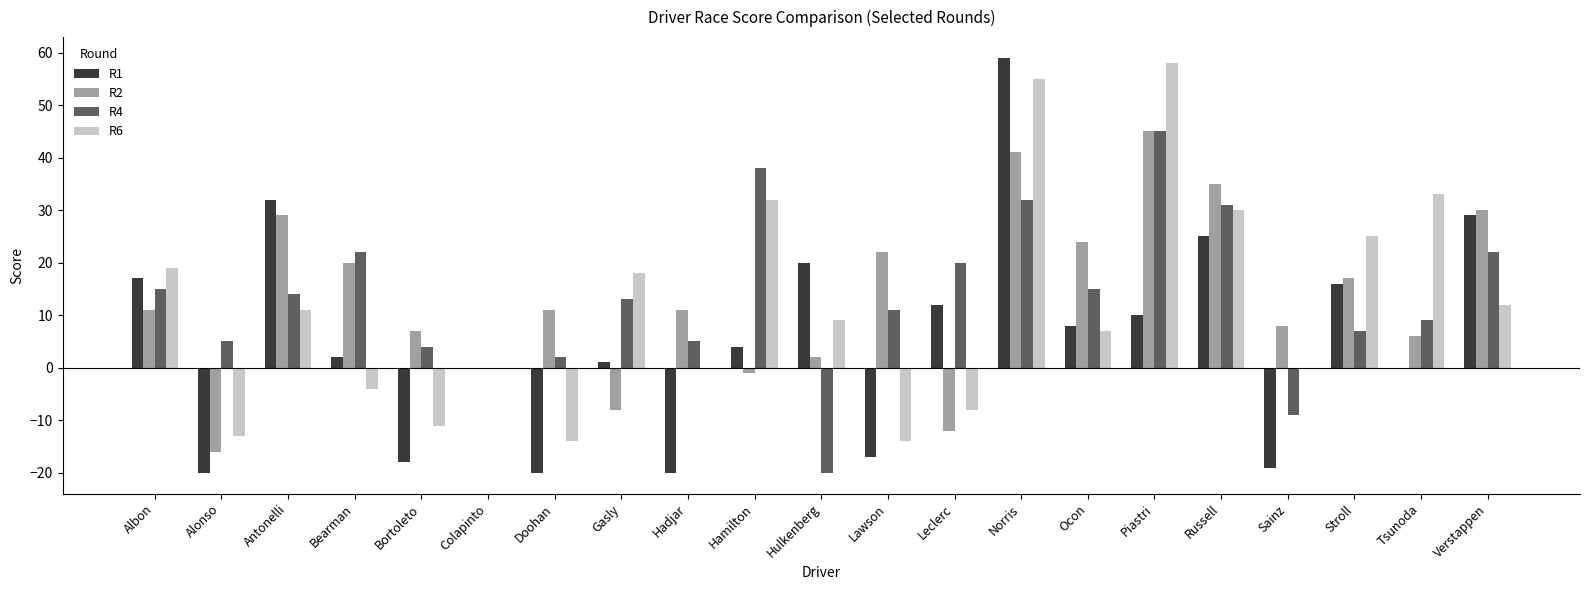

How many distinct data groups are displayed?

4